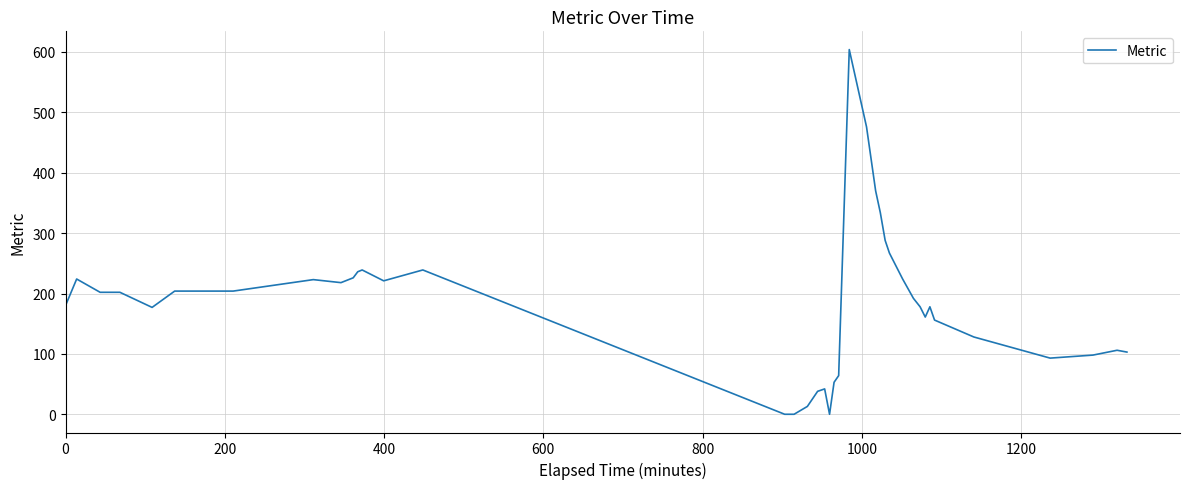

What is the difference between the maximum and minimum values?

604